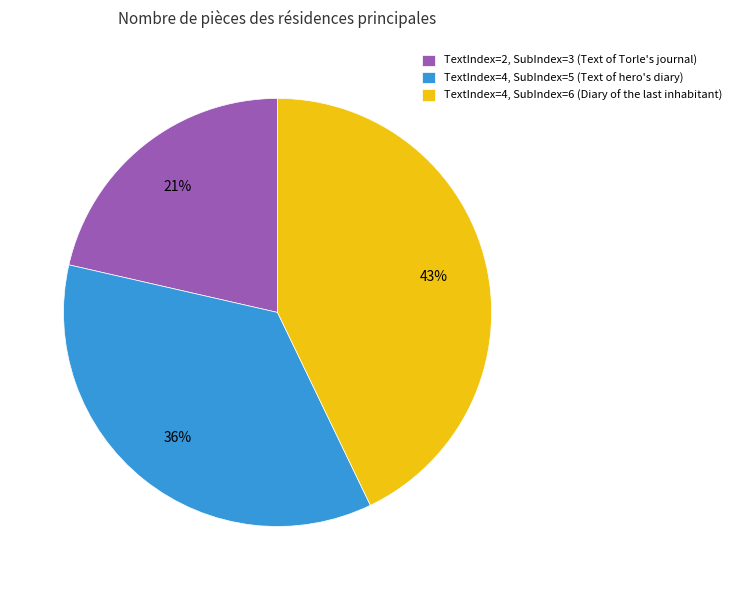

Count the number of slices in the pie.

3